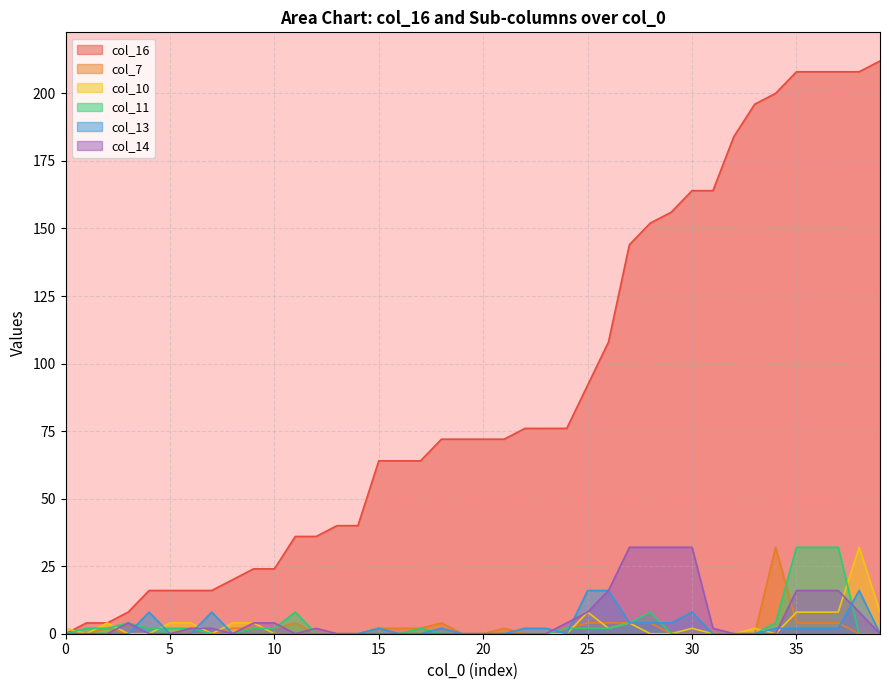

What is the greatest value displayed?

212